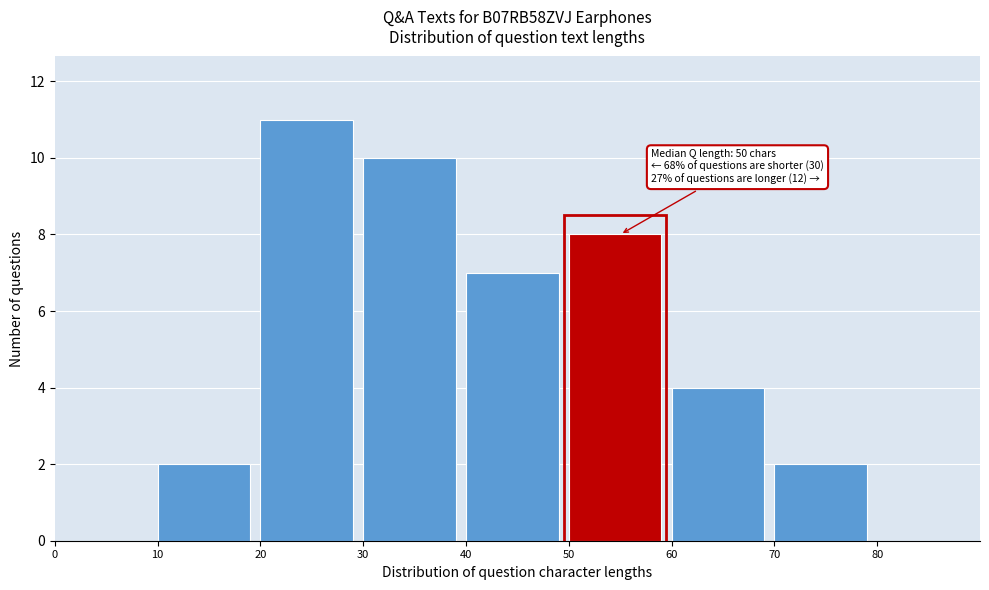

Over which range of the x-axis is the bar tallest?

20 to 30